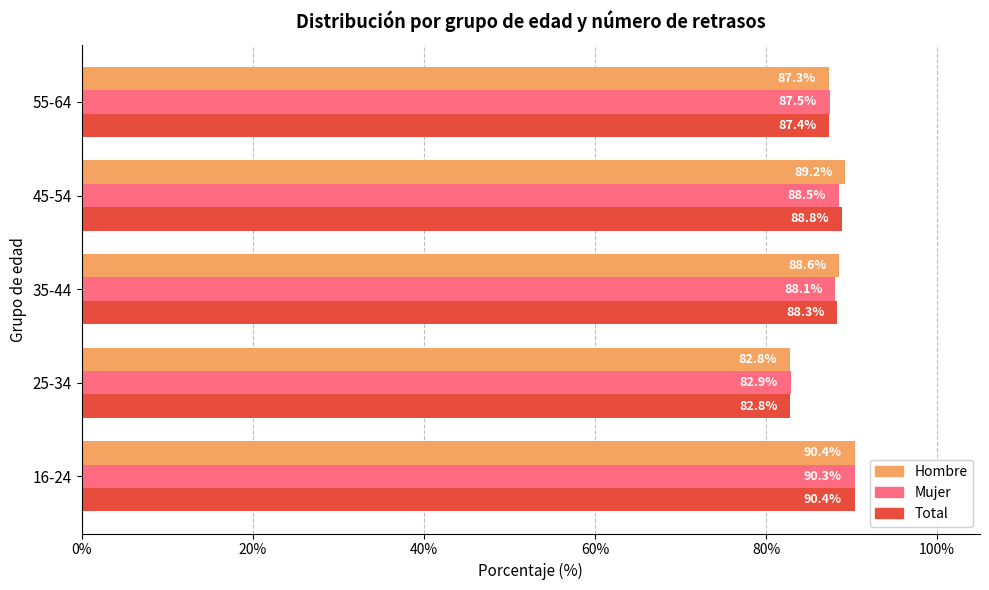

At which category does the chart reach its minimum across all series?

25-34